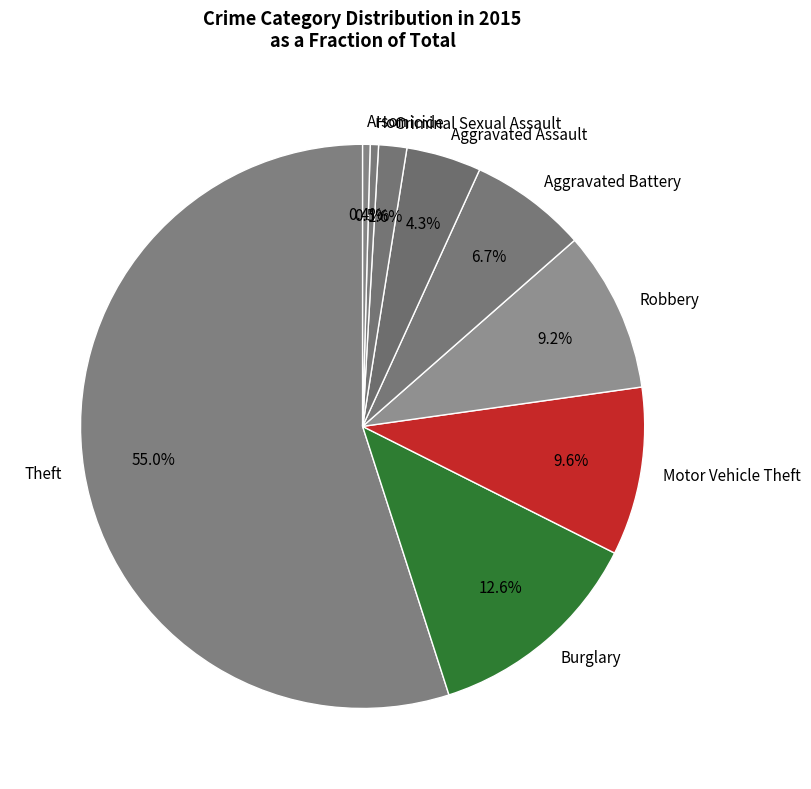

How many slices are in this pie chart?

9